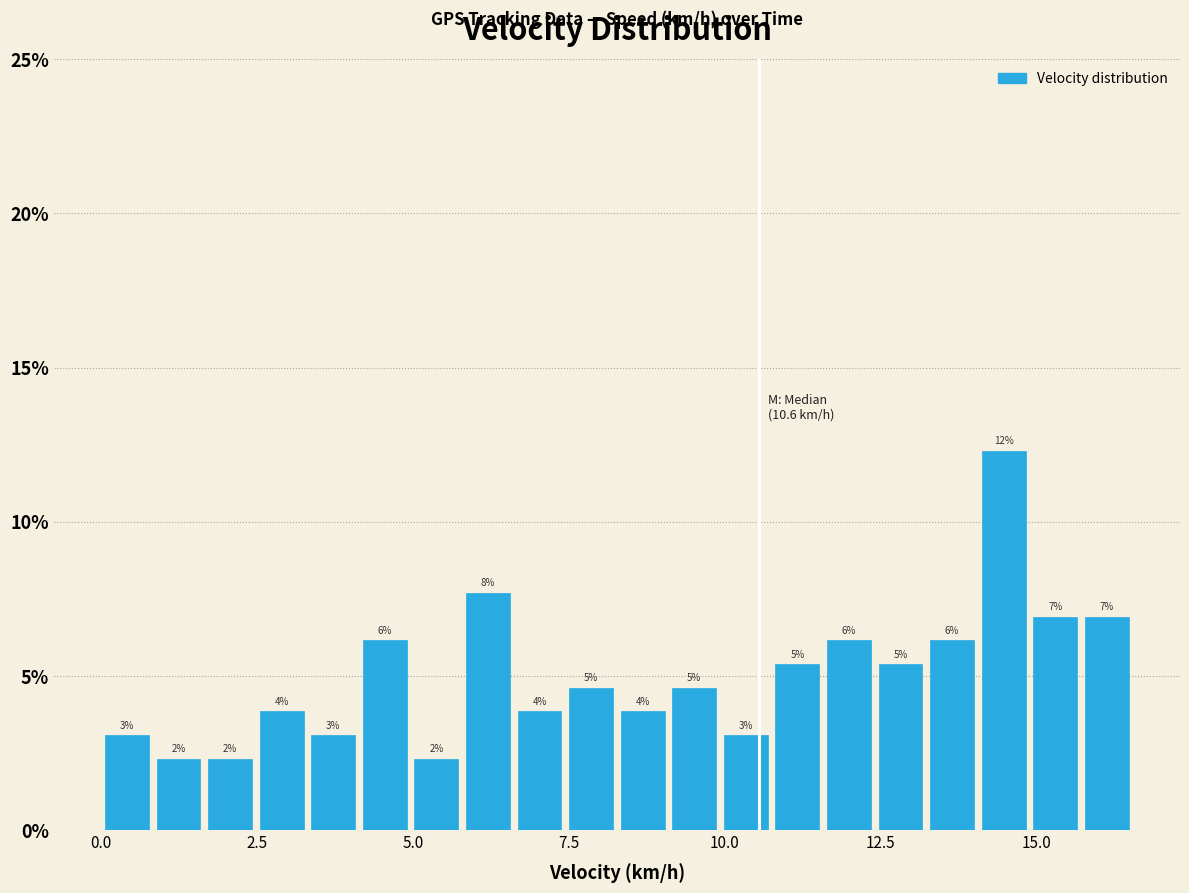

Around what value on the x-axis is the tallest bar? Give the approximate position of its centre, as read against the axis.

14.5